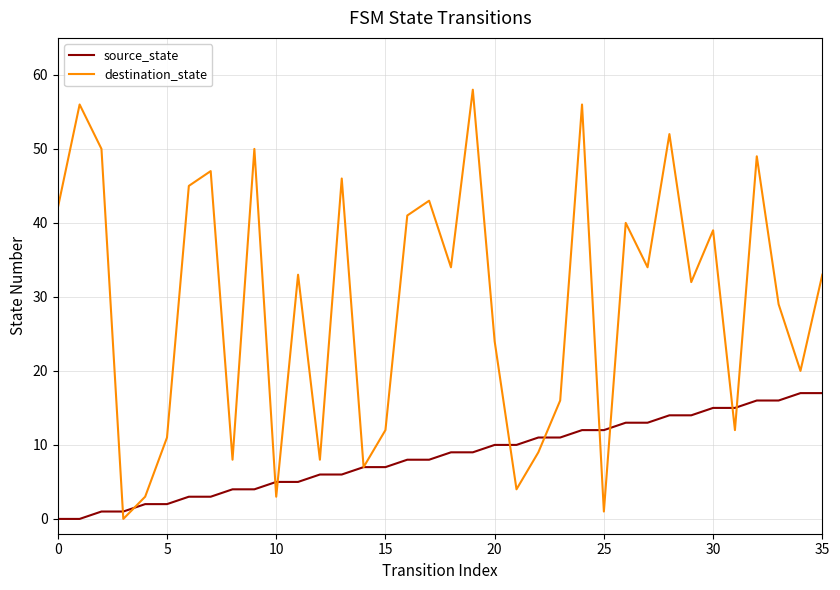

Which series has the largest total across all categories?

destination_state